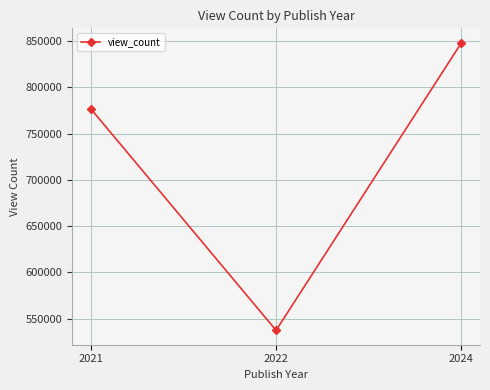

Rank the categories by value from highest to lowest.

2024, 2021, 2022